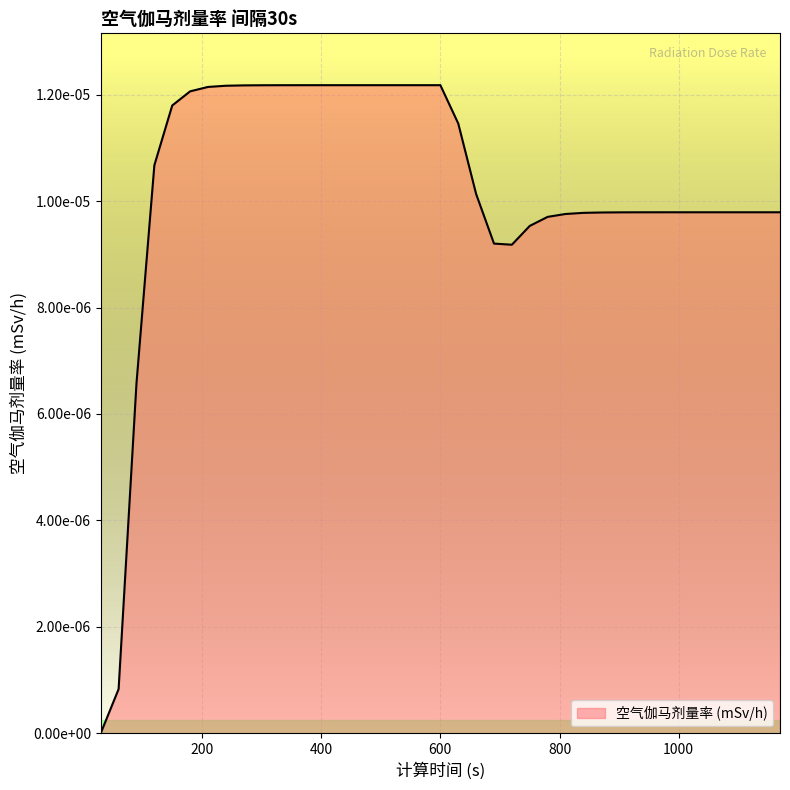

Where is the first local minimum?

720